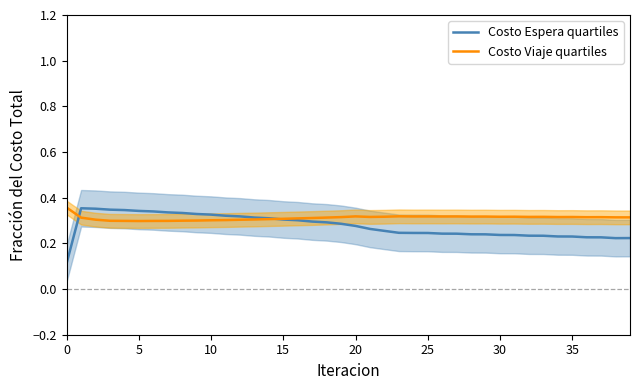

What is the approximate value of Costo Viaje quartiles at 20?

0.3